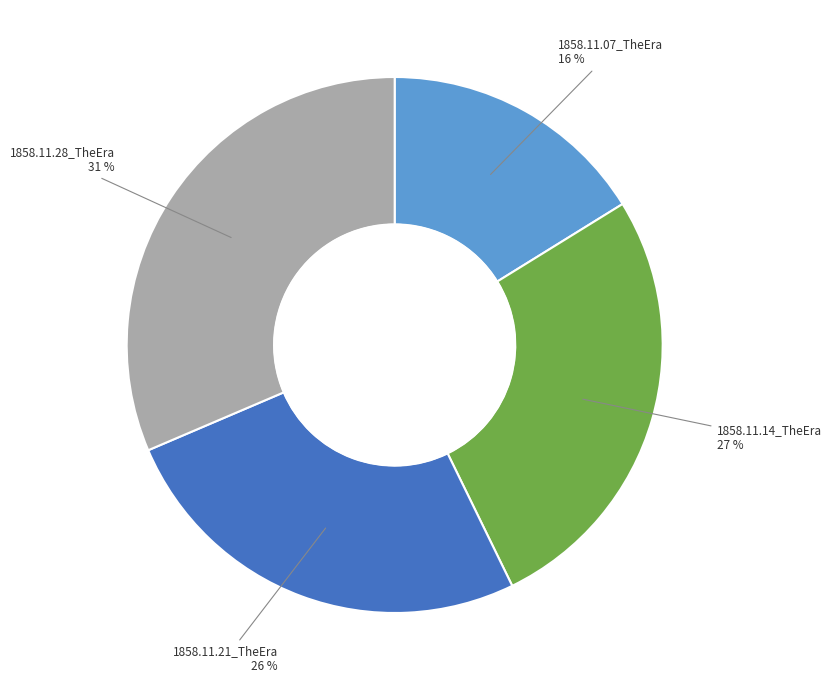

To the nearest percent, what is the difference between the largest and smallest slice percentages?

15%